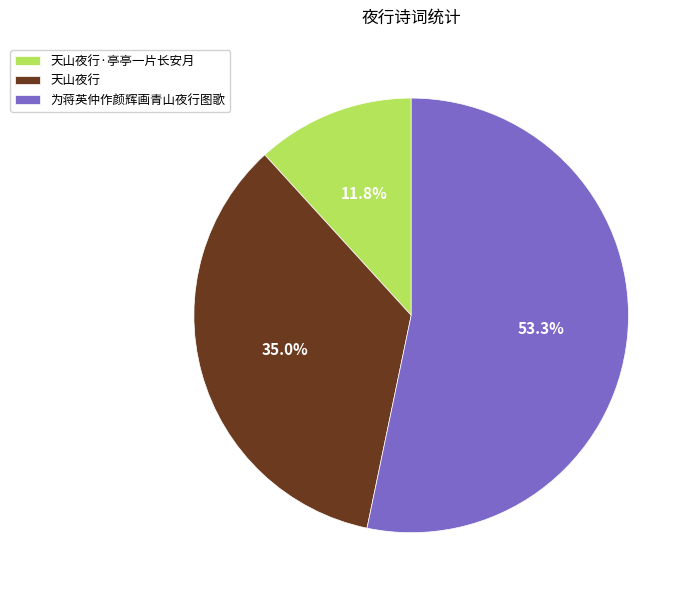

Count the number of slices in the pie.

3